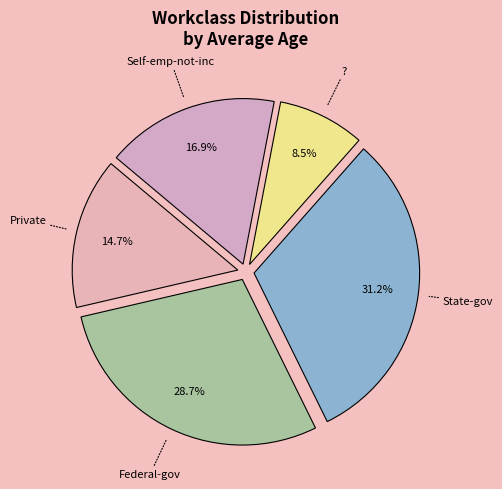

How many segments does this pie chart have?

5